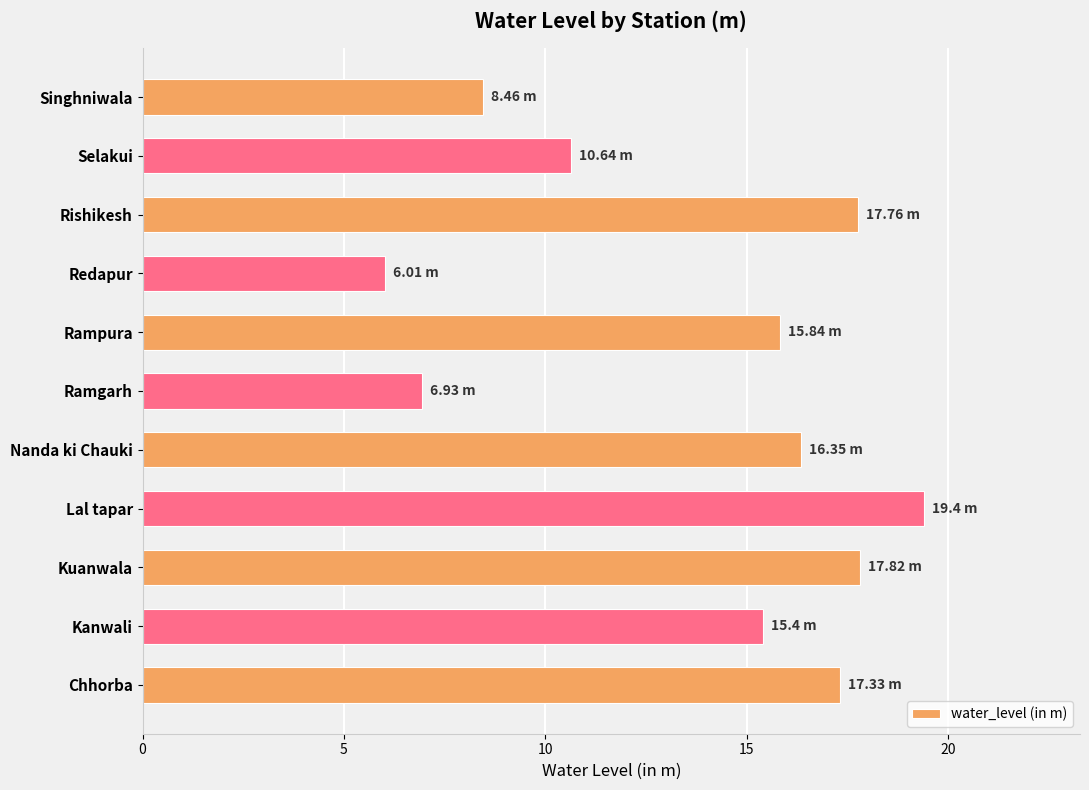

Count the number of categories in the chart.

11